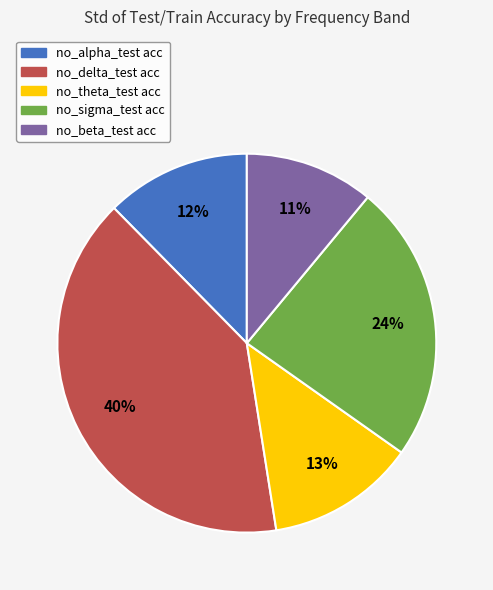

How many slices are in this pie chart?

5